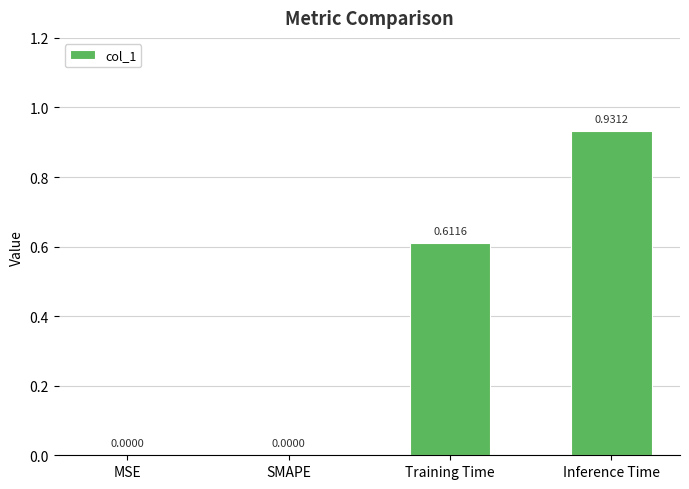

At which category does the chart reach its peak across all series?

Inference Time